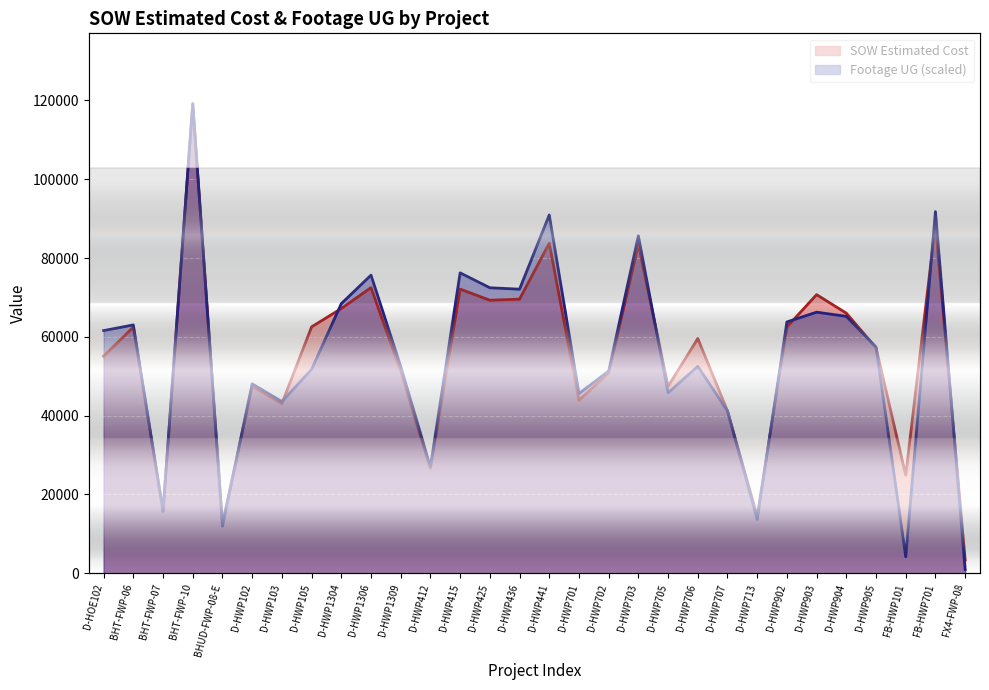

Which series has the largest range (max minus min)?

Footage UG